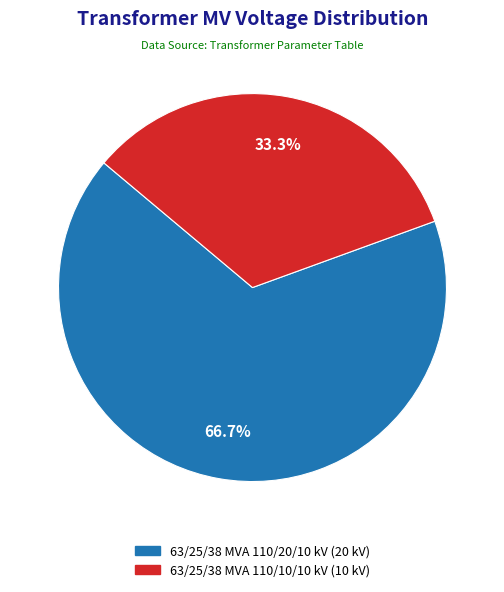

To the nearest percent, what portion does 63/25/38 MVA 110/10/10 kV represent?

33%